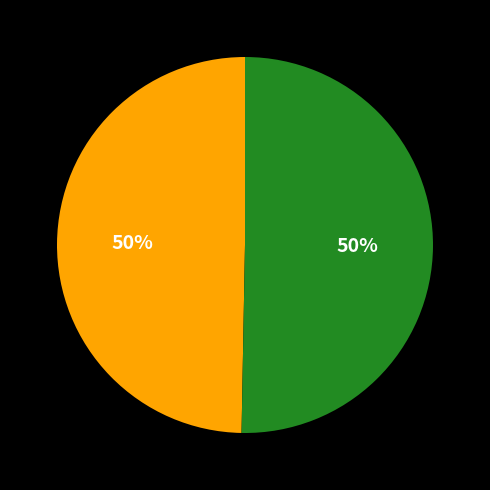

To the nearest percent, what is the average slice percentage?

50%